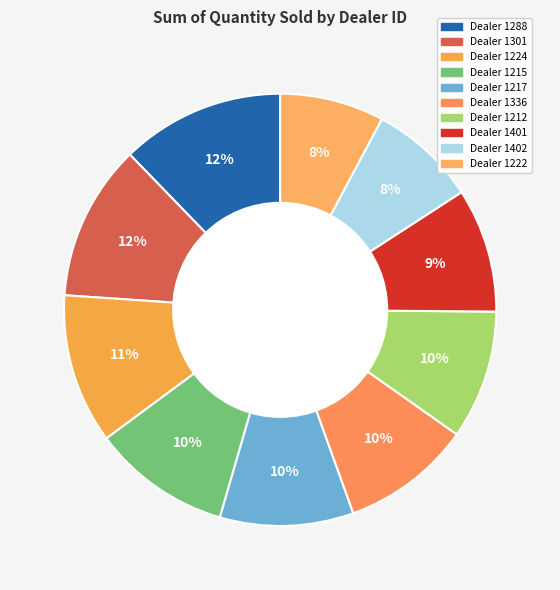

To the nearest percent, what is the average slice percentage?

10%